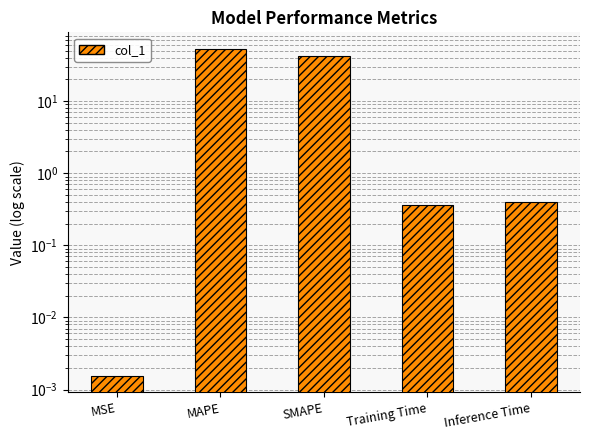

Read the value at Training Time.

0.4